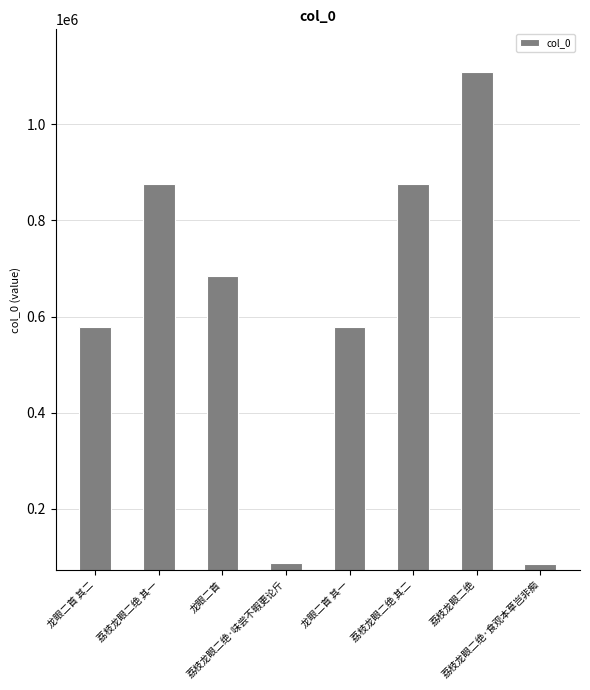

What is the average value?

609480